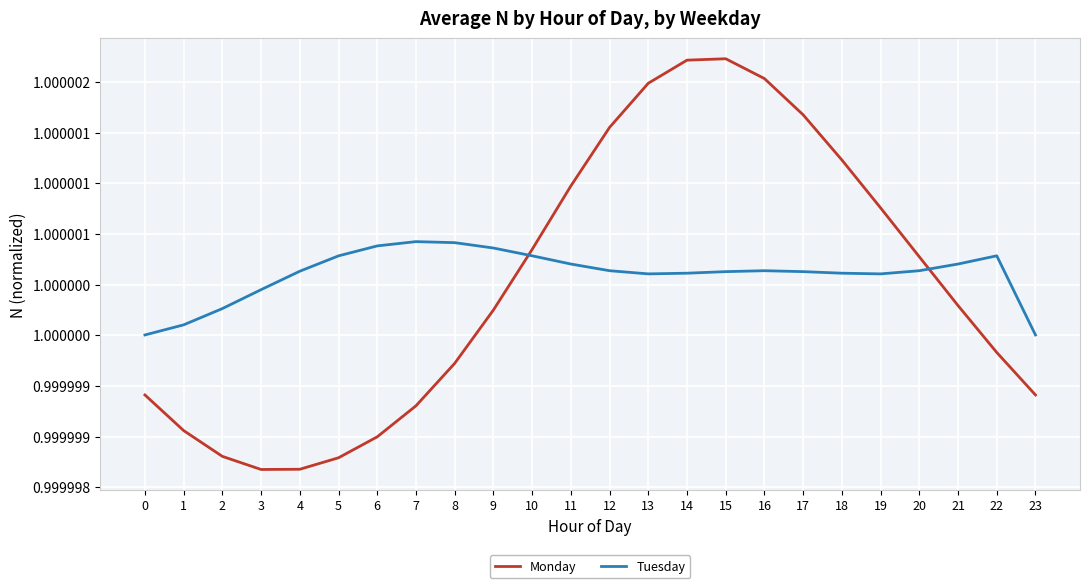

Is it true that Tuesday equals 1.0 at 13?

True